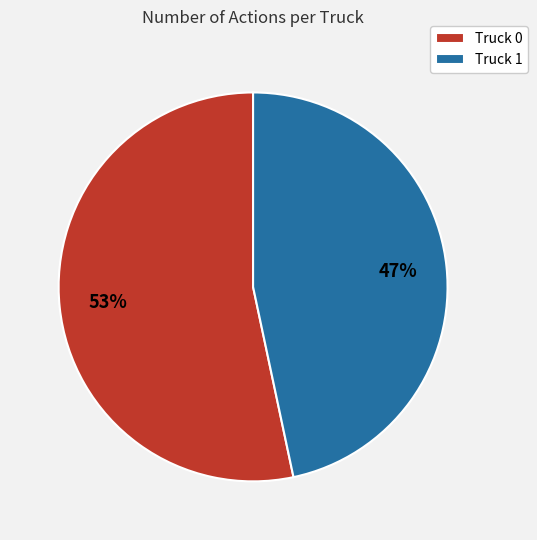

How many segments does this pie chart have?

2